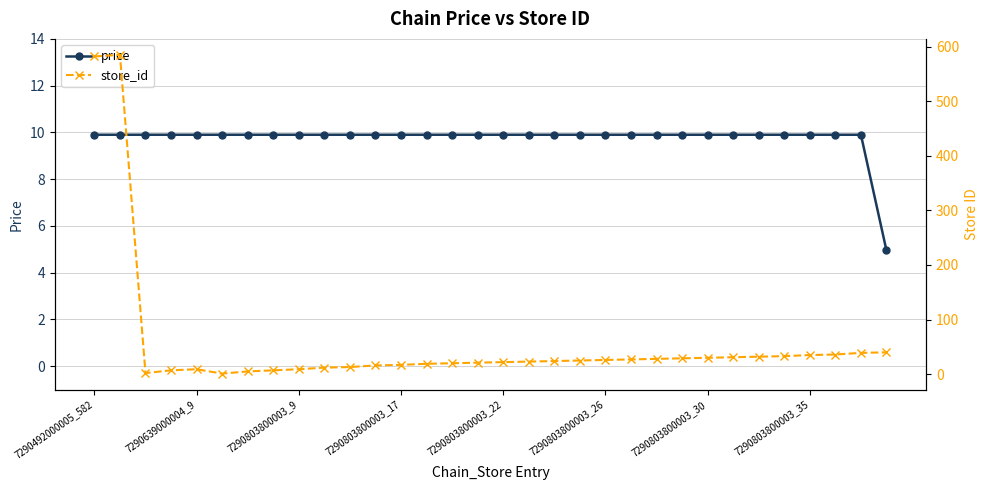

Is it true that price equals 12.9 at 7290803800003_35?

False